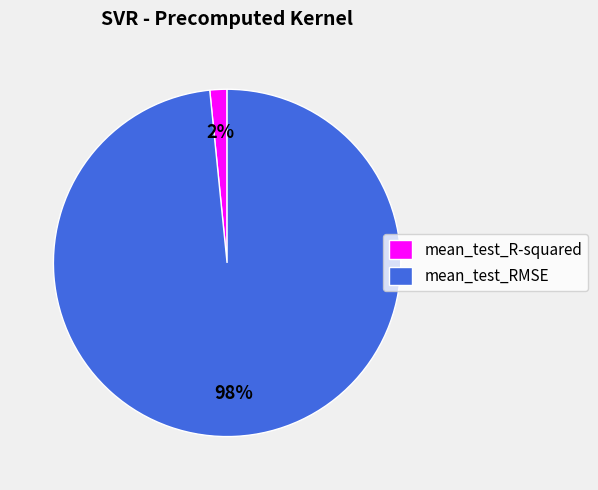

To the nearest percent, what percentage of the pie is mean_test_RMSE?

98%